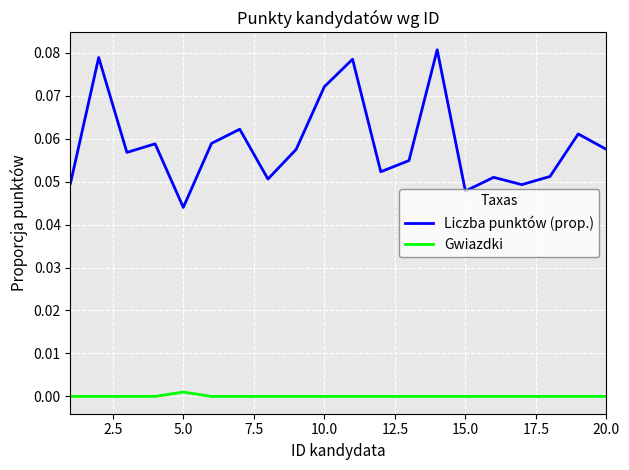

Which series has the widest spread of values?

Liczba punktów (prop.)